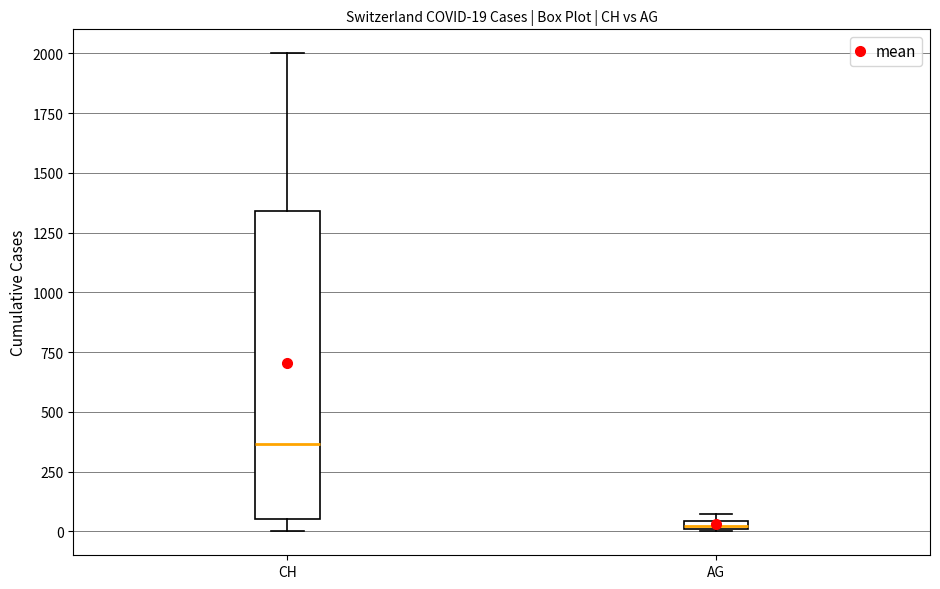

Which box has the highest median line?

CH